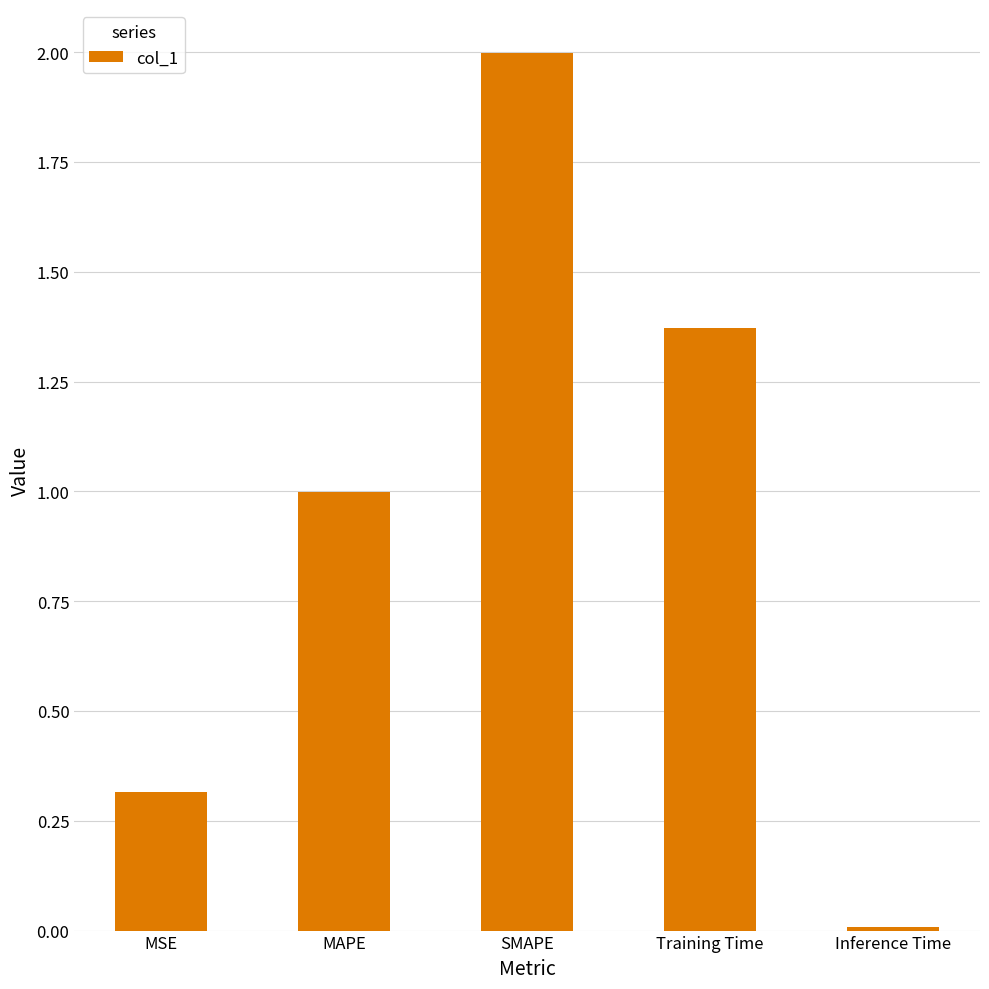

At which category does the chart reach its peak across all series?

SMAPE